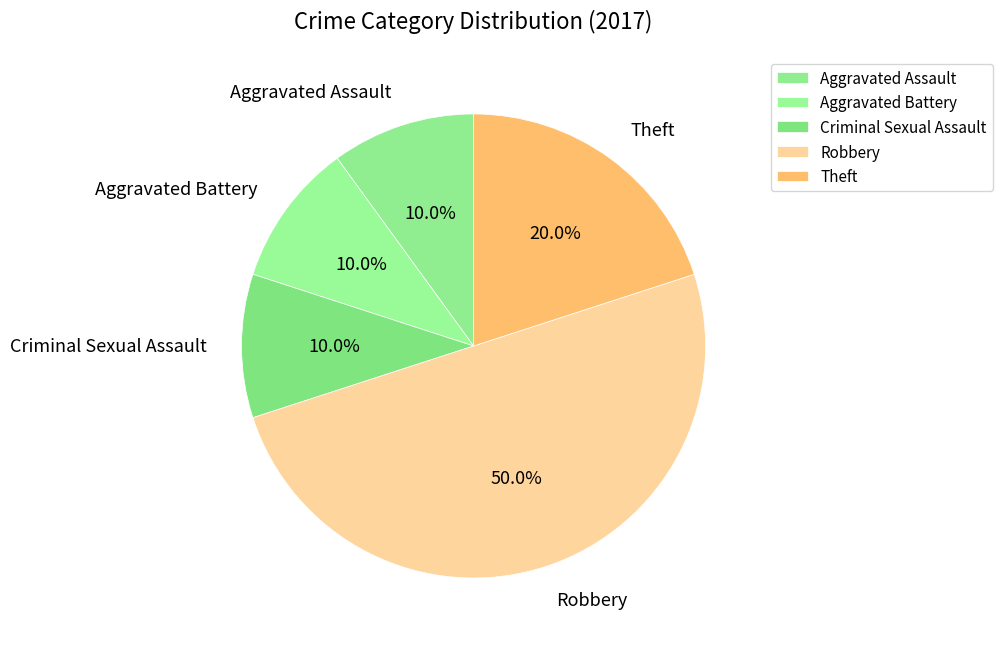

What percentage is the Aggravated Assault slice, to the nearest percent?

10%